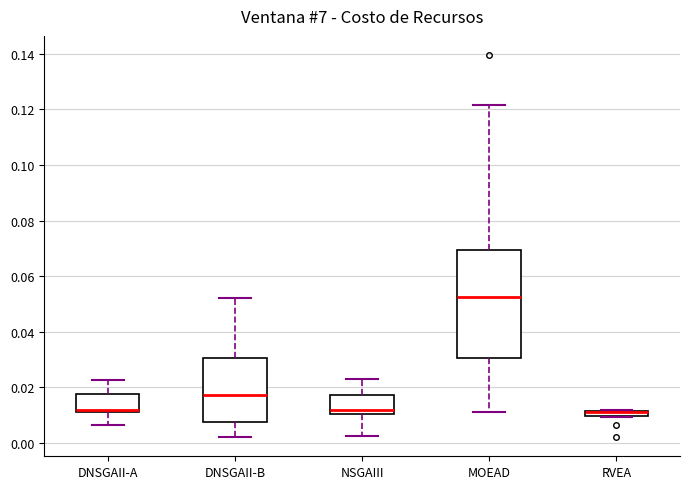

Where is the upper edge of the box for MOEAD on the y-axis? The values are not printed on the chart, so give them approximately, as read against the axis.

0.070